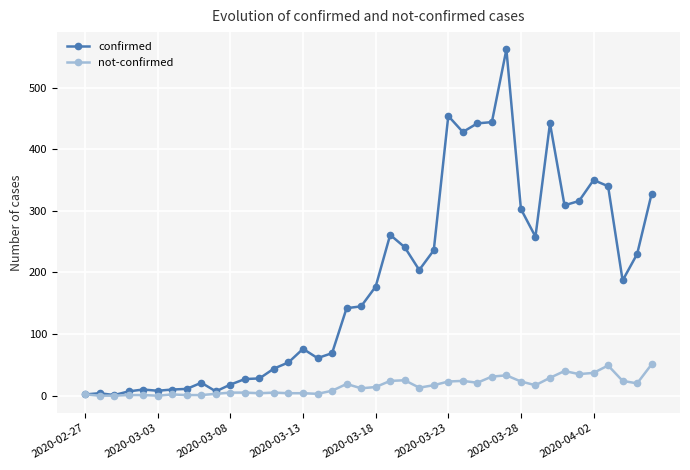

Which series has the largest total across all categories?

confirmed